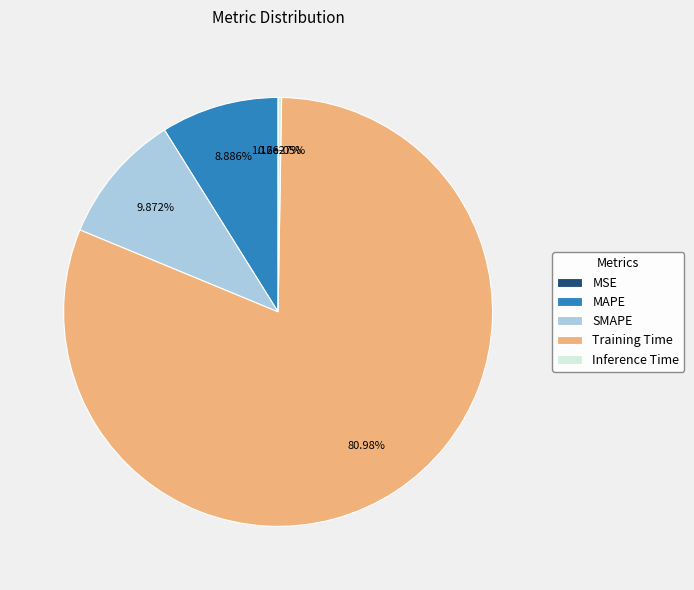

How many slices are in this pie chart?

5